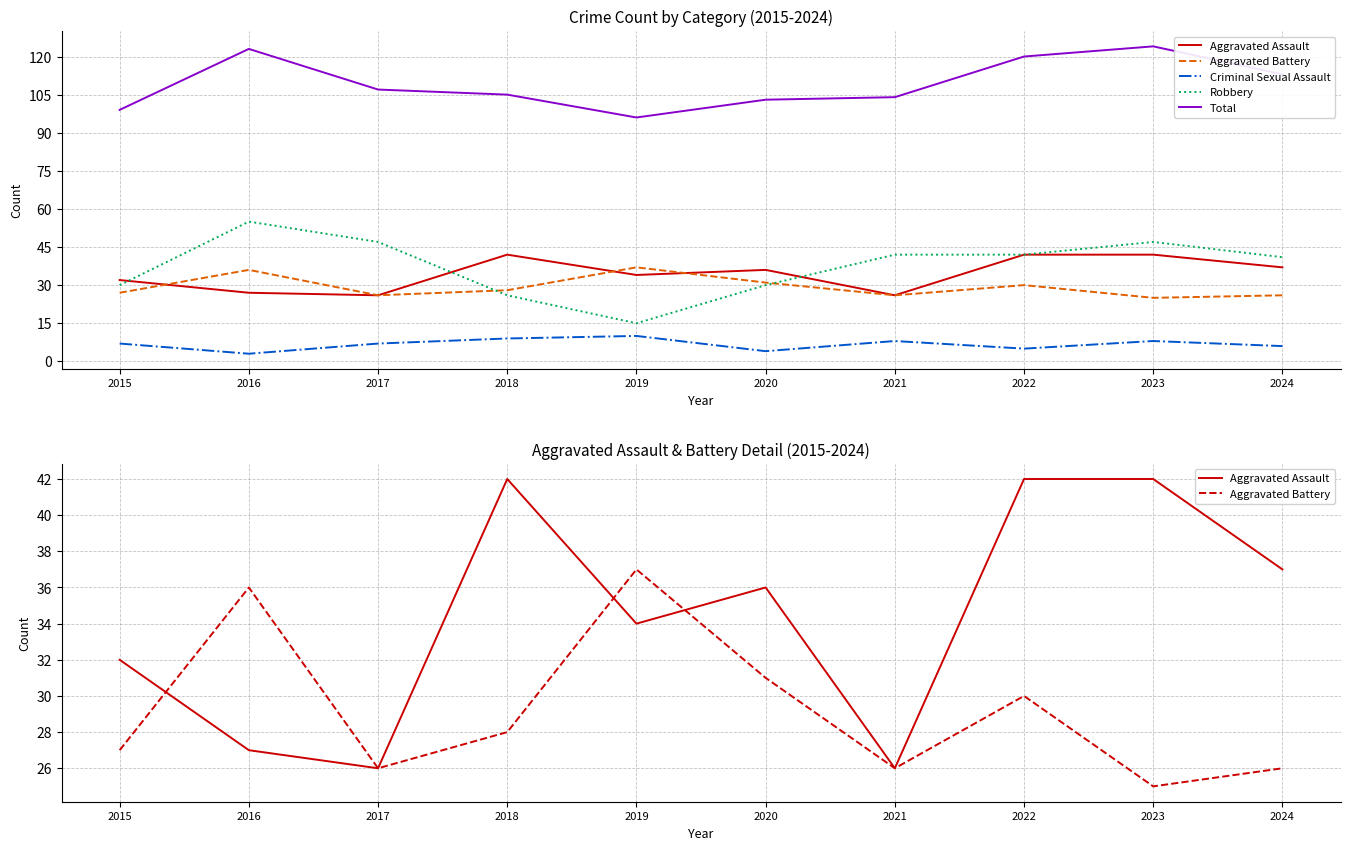

True or false: Aggravated Assault has more than 1 interior local peaks.

True